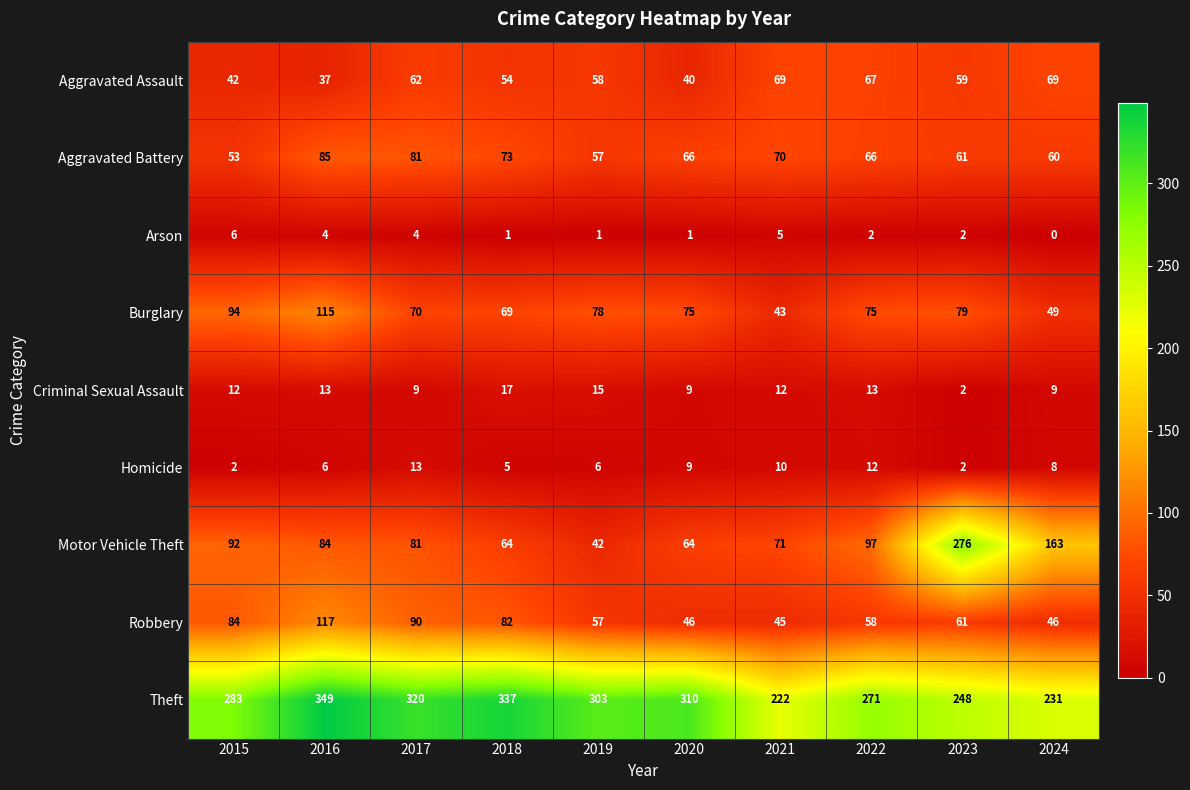

What is the difference between the maximum and minimum values in the Motor Vehicle Theft series?

234